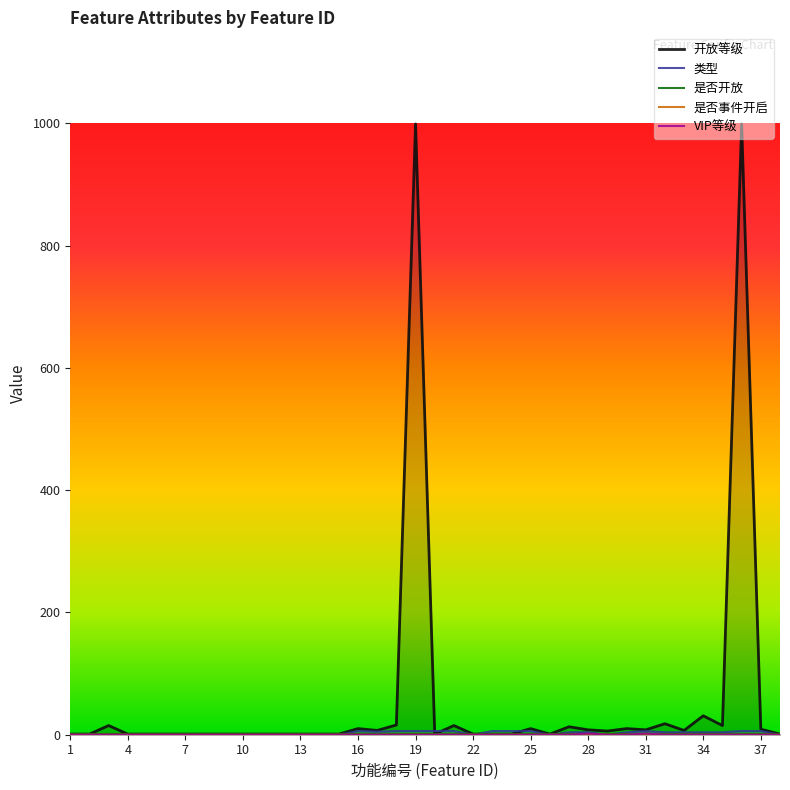

Which series has the largest range (max minus min)?

开放等级